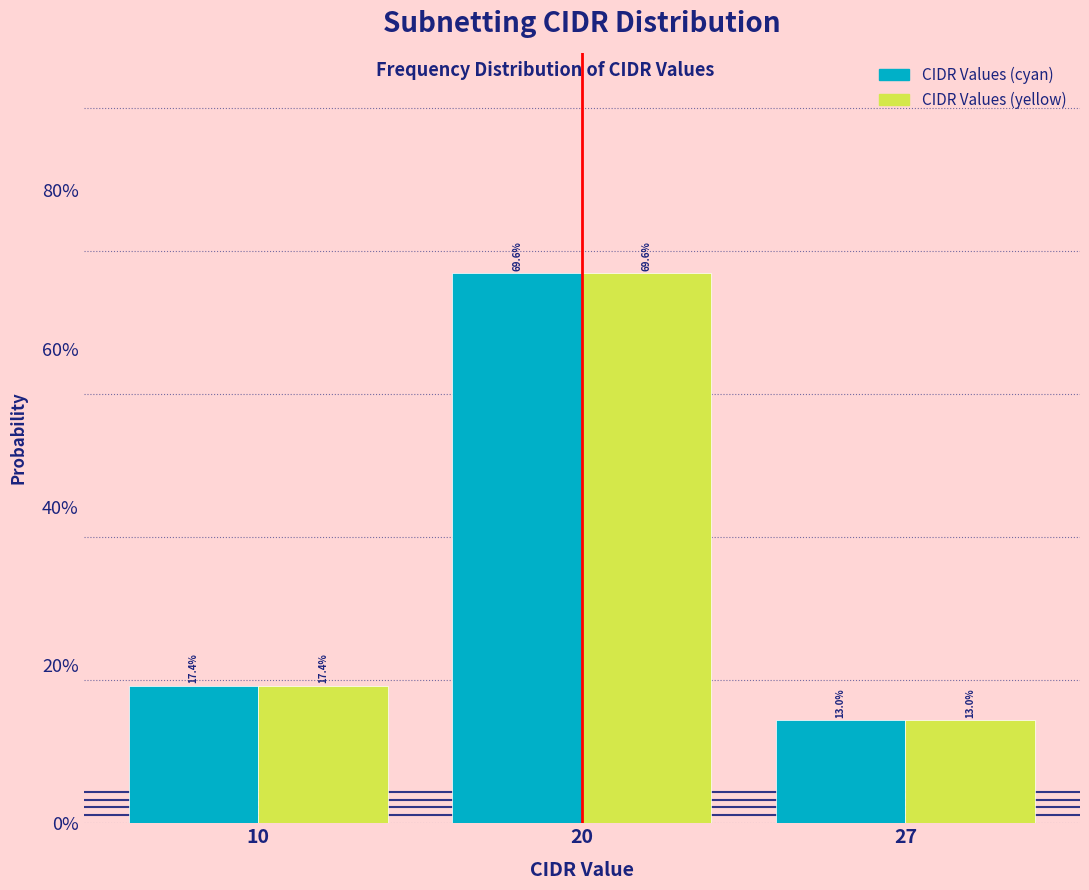

What are all the series names shown in the legend?

CIDR Values (cyan), CIDR Values (yellow)